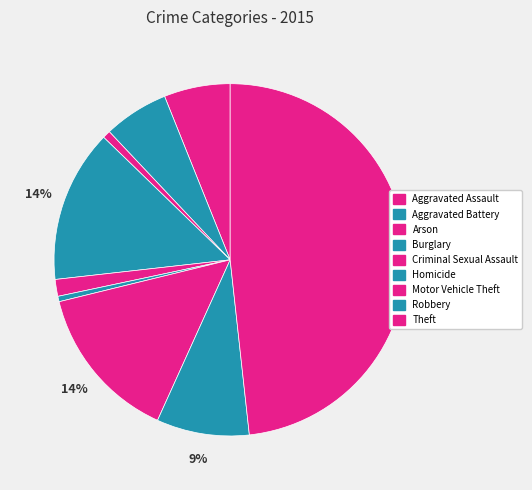

What is the largest slice in the pie chart?

Theft